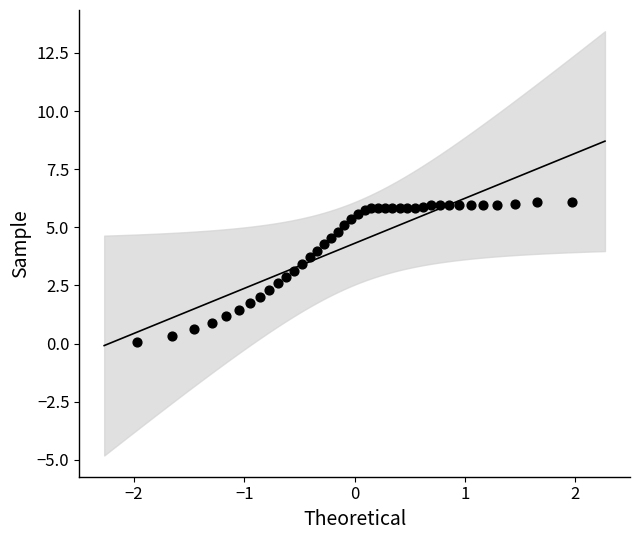

What is the range of Y values (max minus min)?

6.0